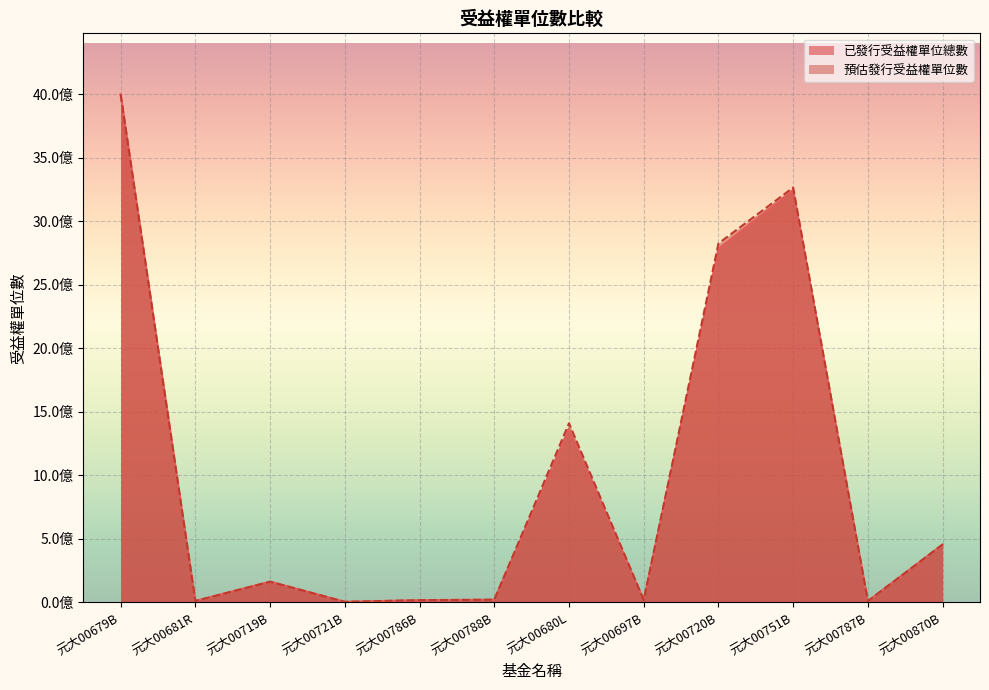

What is the total value across all series at 元大00870B?

912302000